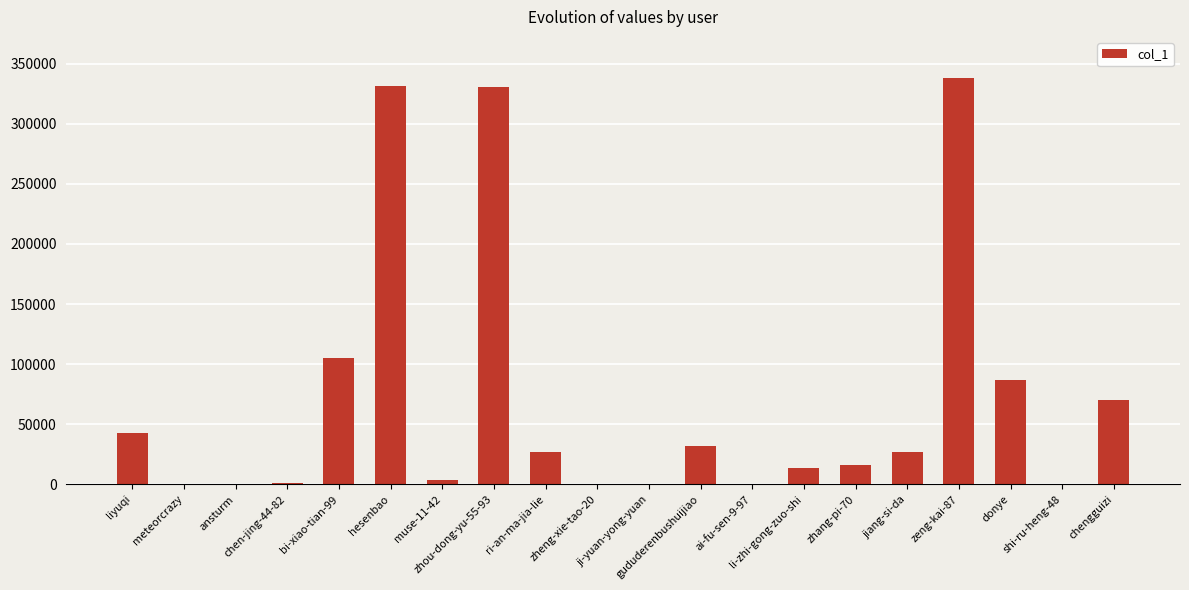

Which has a higher value, donye or ri-an-ma-jia-lie?

donye